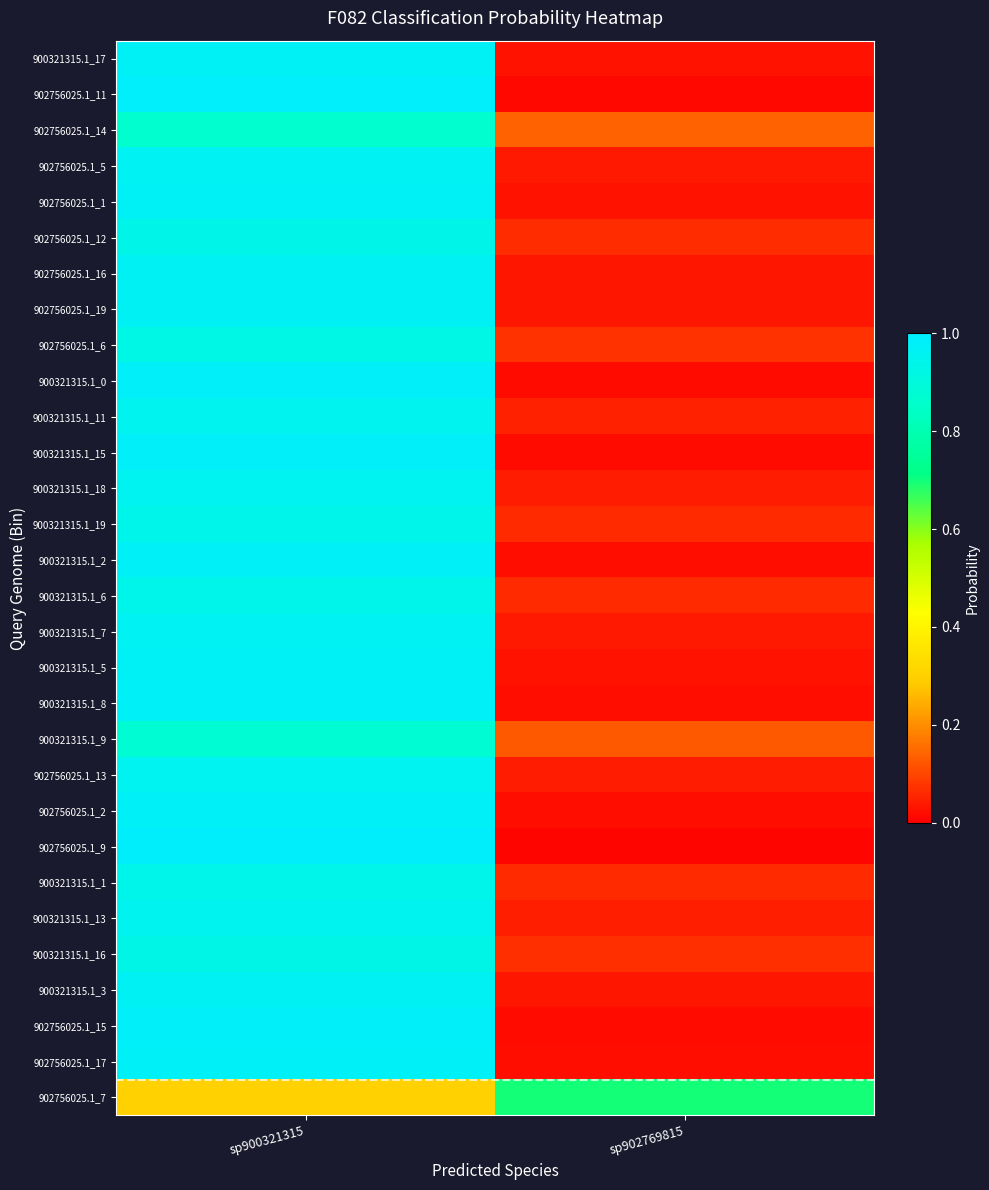

Which series has the largest total across all categories?

900321315.1_17